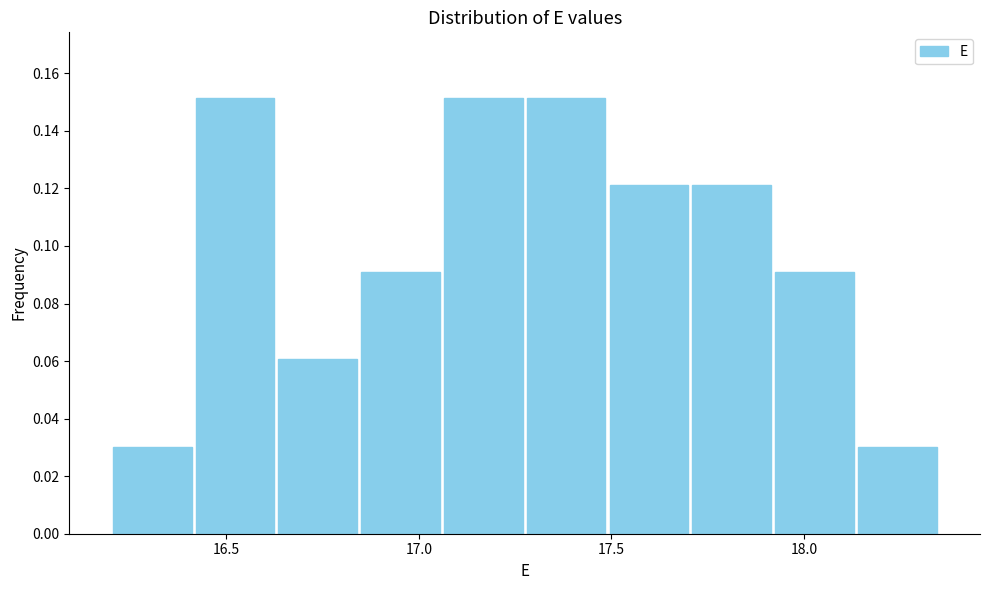

What is the height of the bar covering 16.845 to 17.060 on the x-axis? Neither the bar edges nor the heights are printed on the chart, so give them approximately, as read against the axes.

0.090